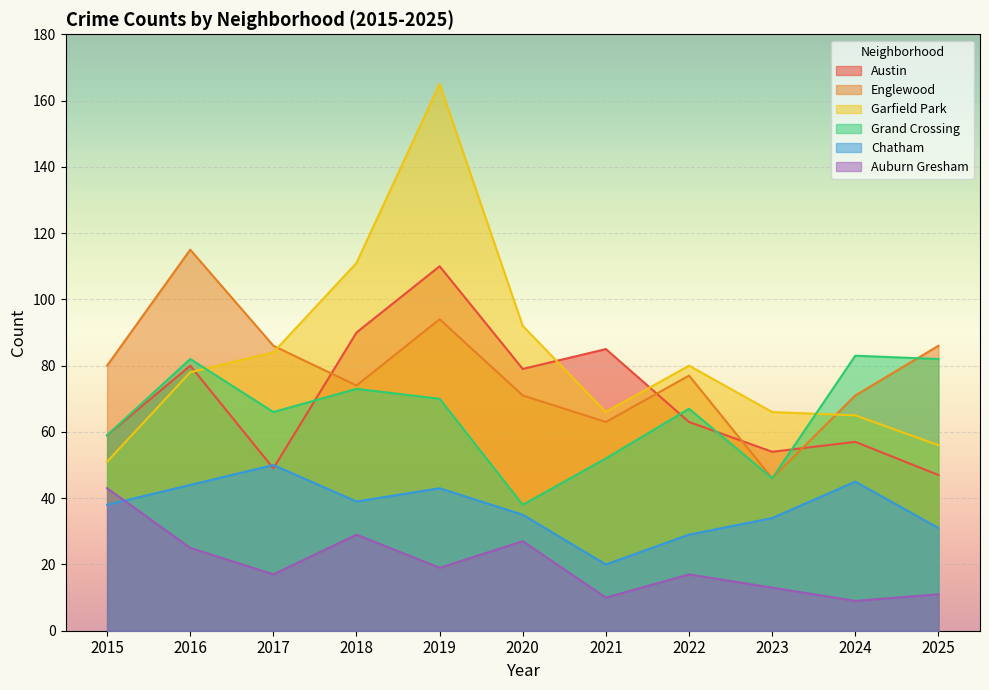

What is the sum of the Chatham values at 2017 and 2024?

95